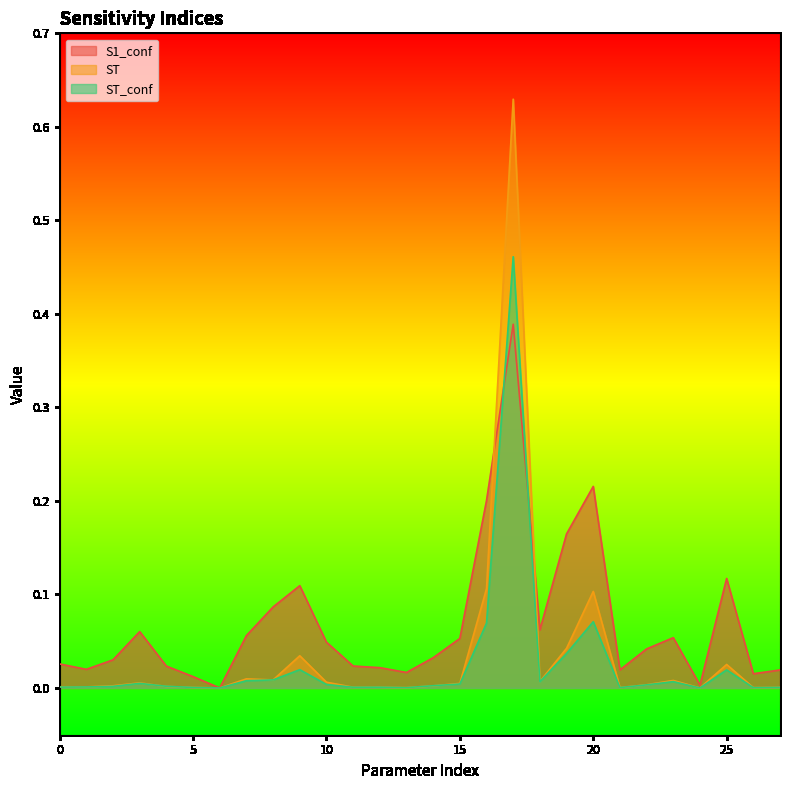

Is the value of ST at 11 greater than the value of S1_conf at 9?

No